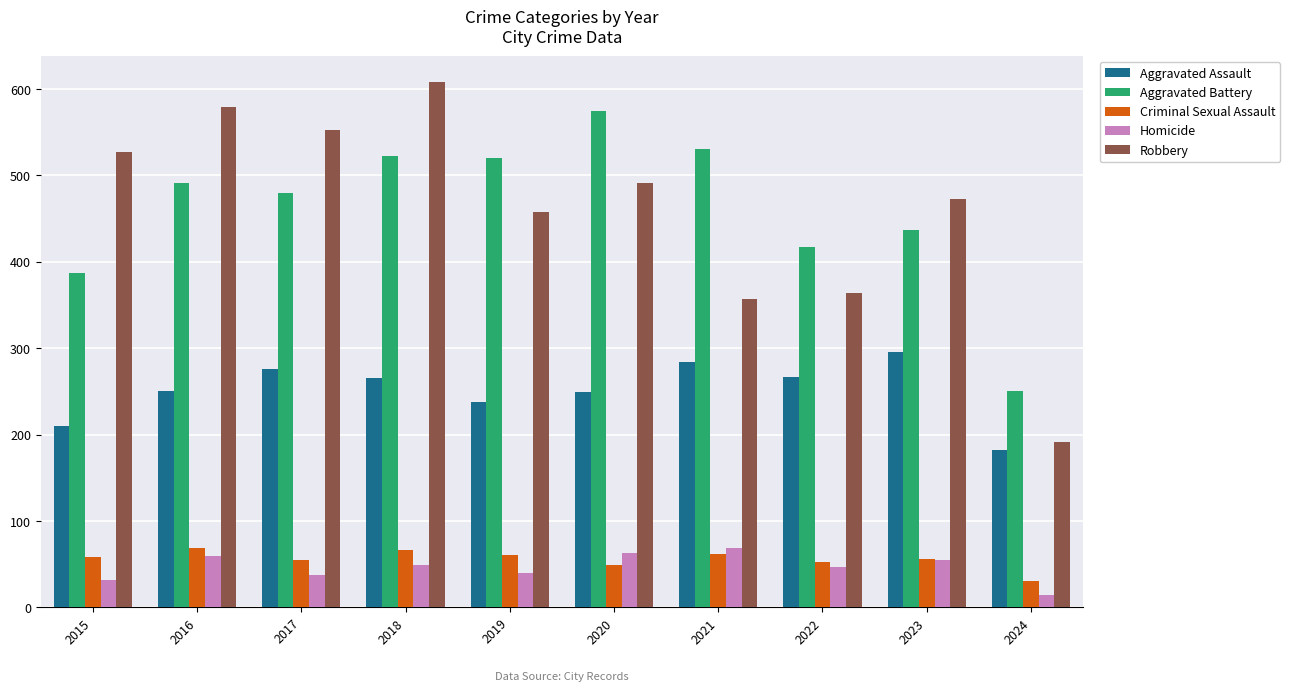

What is the total value across all series at 2015?

1214